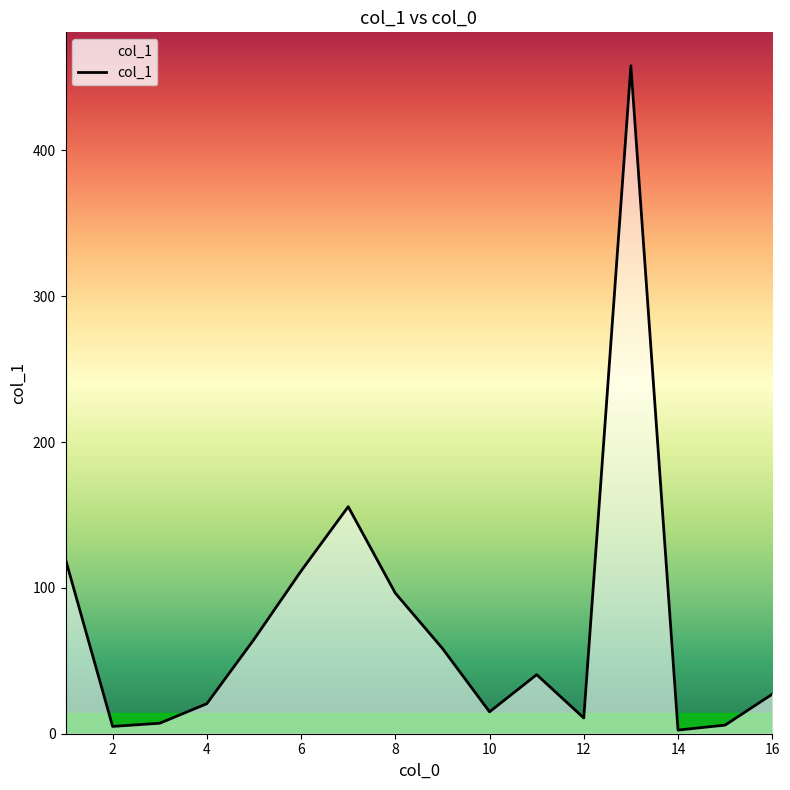

What is the greatest value displayed?

458.1